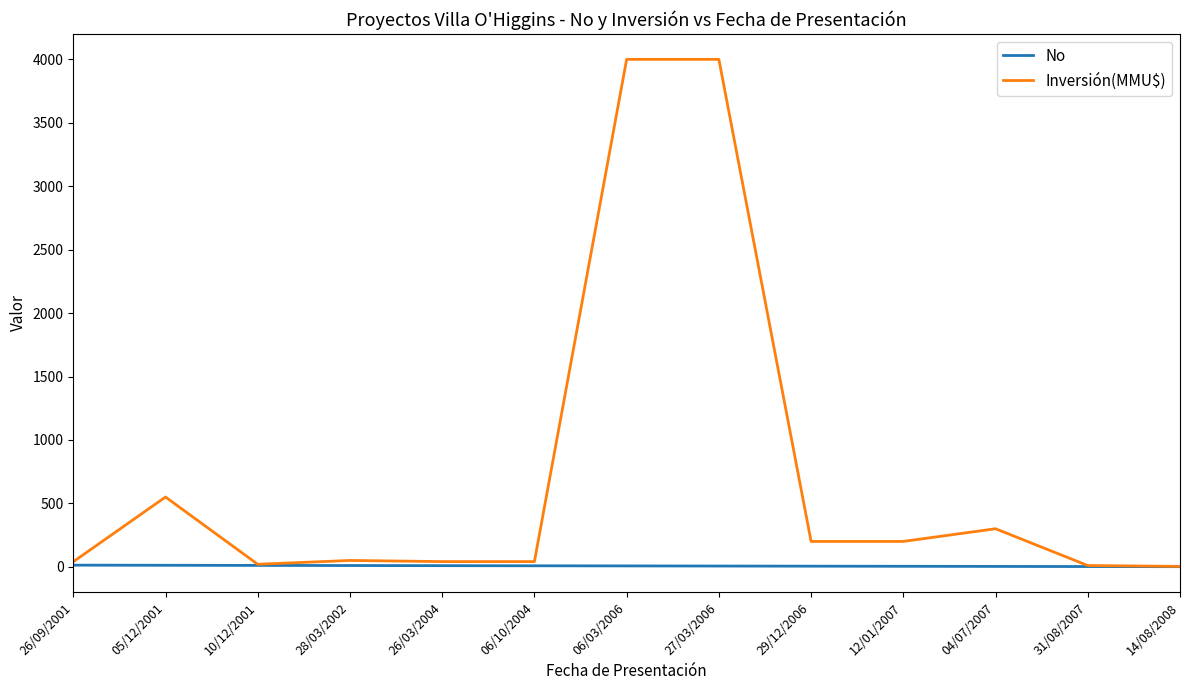

Which series has the largest total across all categories?

Inversión(MMU$)